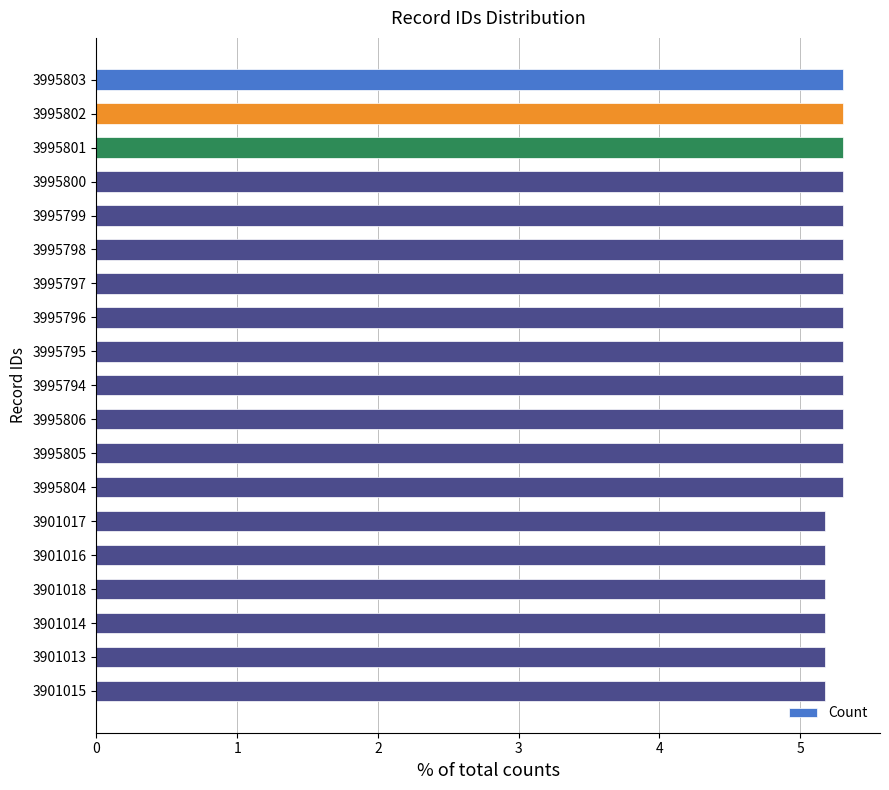

True or false: the data shows 9.2 at 3995795.

False